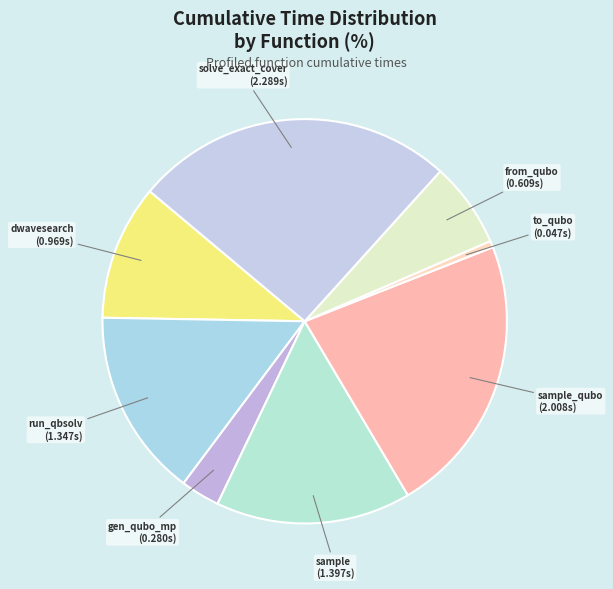

Between sample_qubo and sample, which is larger?

sample_qubo